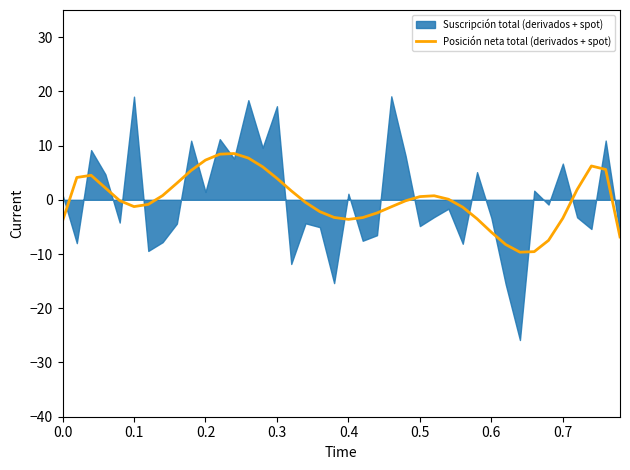

What is the maximum value for Posición neta total (derivados + spot)?

8.5